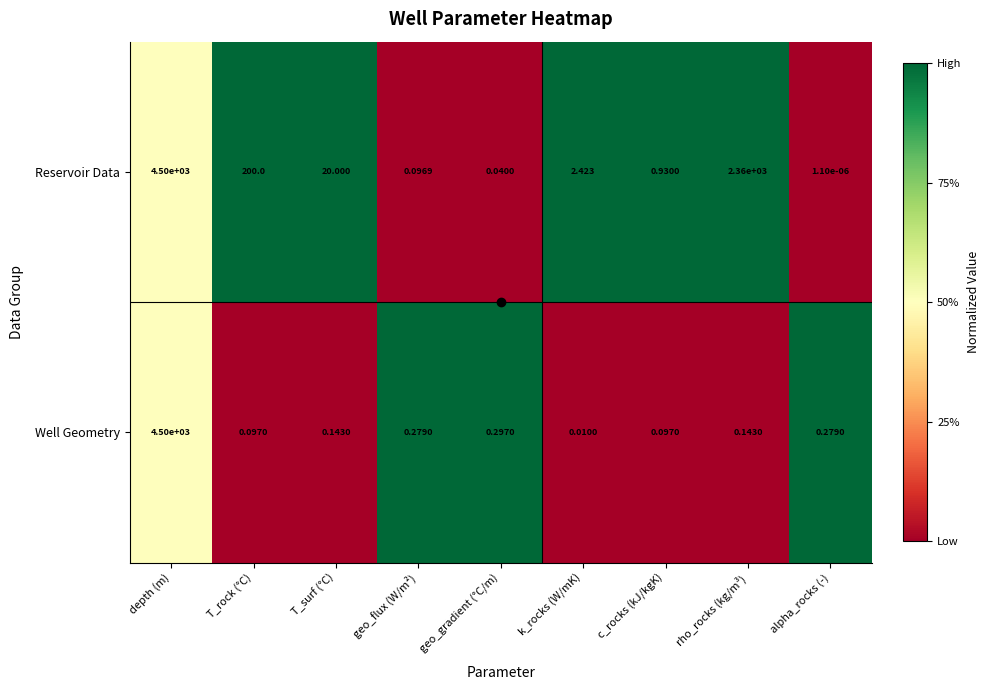

What is the greatest value displayed?

4500.0